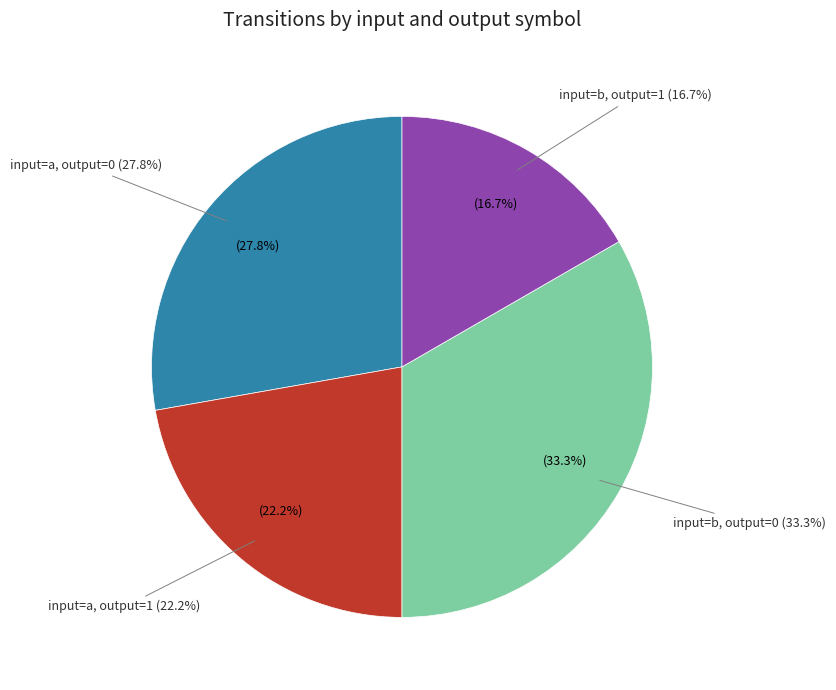

Count the number of slices in the pie.

5